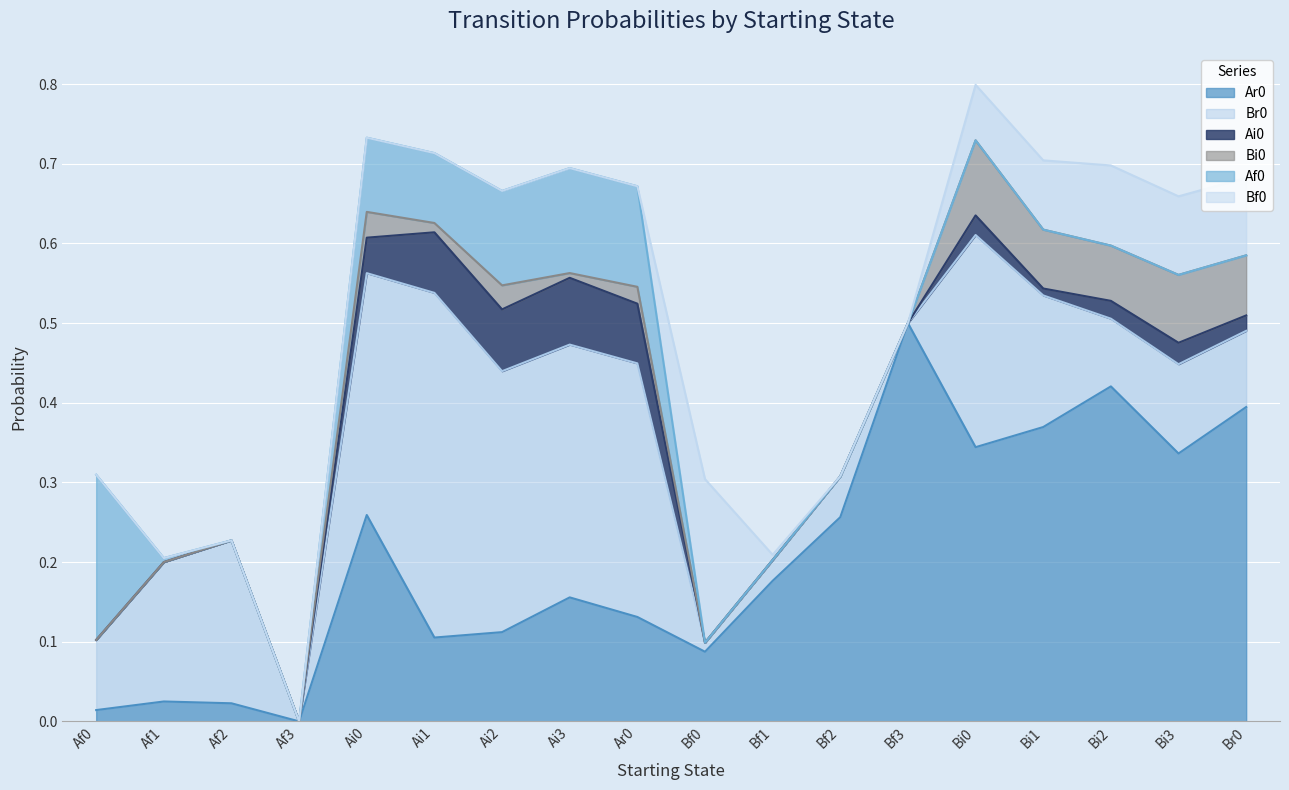

At which category does Ai0 reach its first local peak?

Ai3